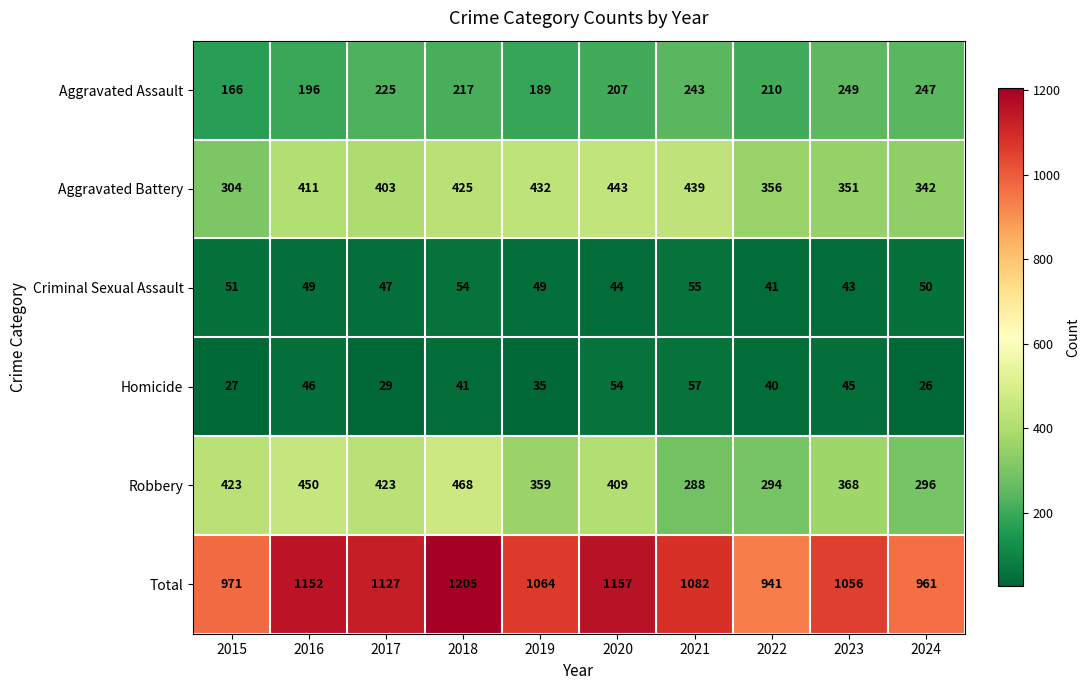

How many values in the Criminal Sexual Assault series are below 49?

4